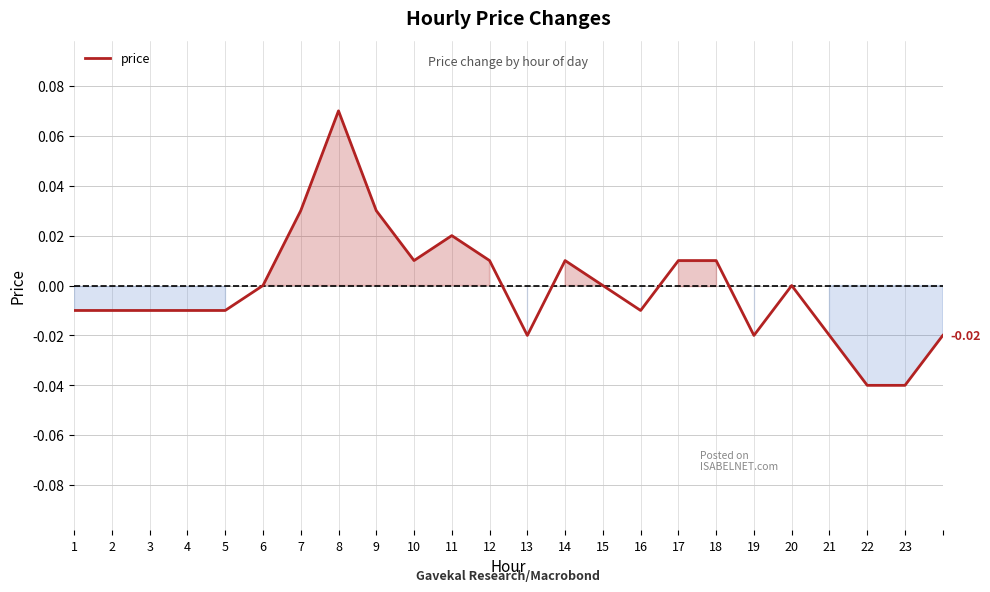

Does the chart display data point markers on the line(s)?

No